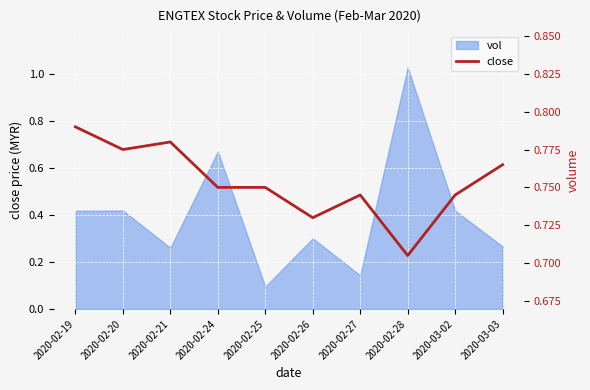

What is the change in value from 2020-02-19 to 2020-02-26?

-0.1